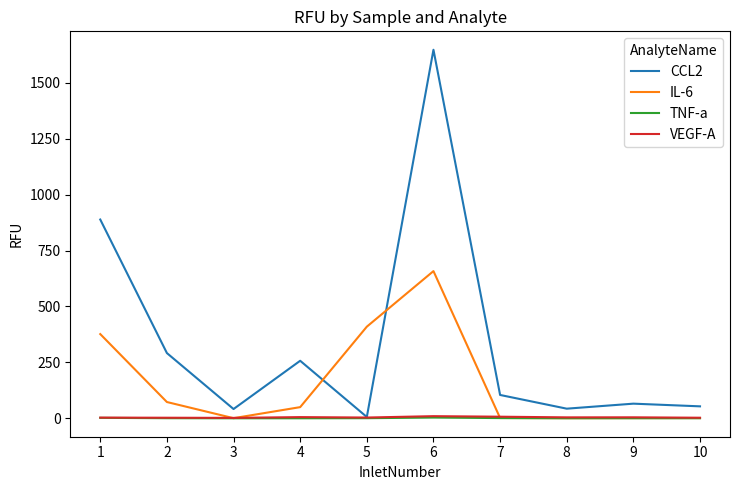

How many times do IL-6 and VEGF-A cross each other?

3